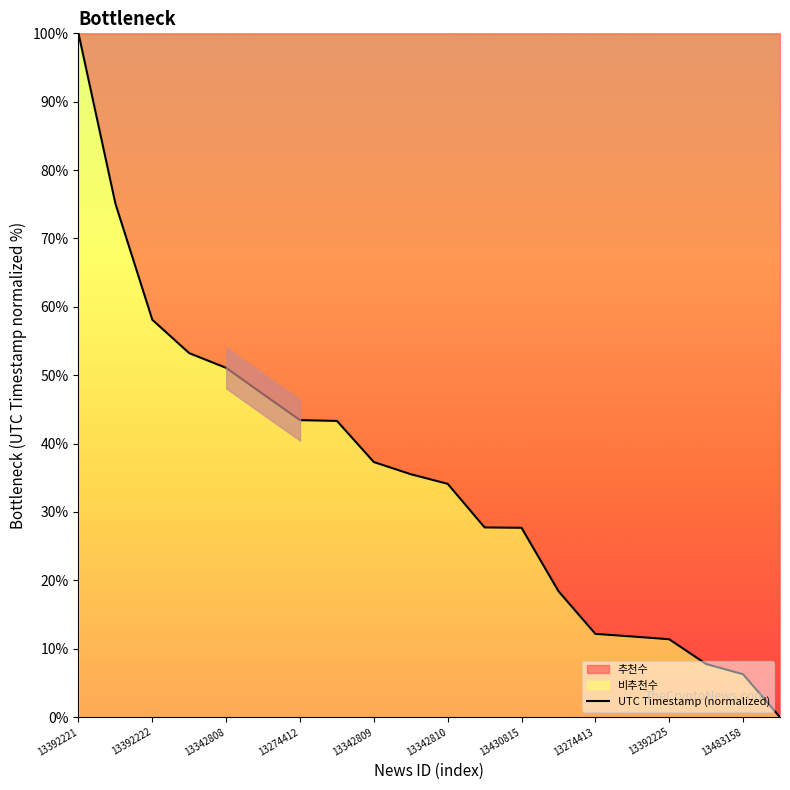

What is the change in value from 13342809 to 13483158?

-31.0